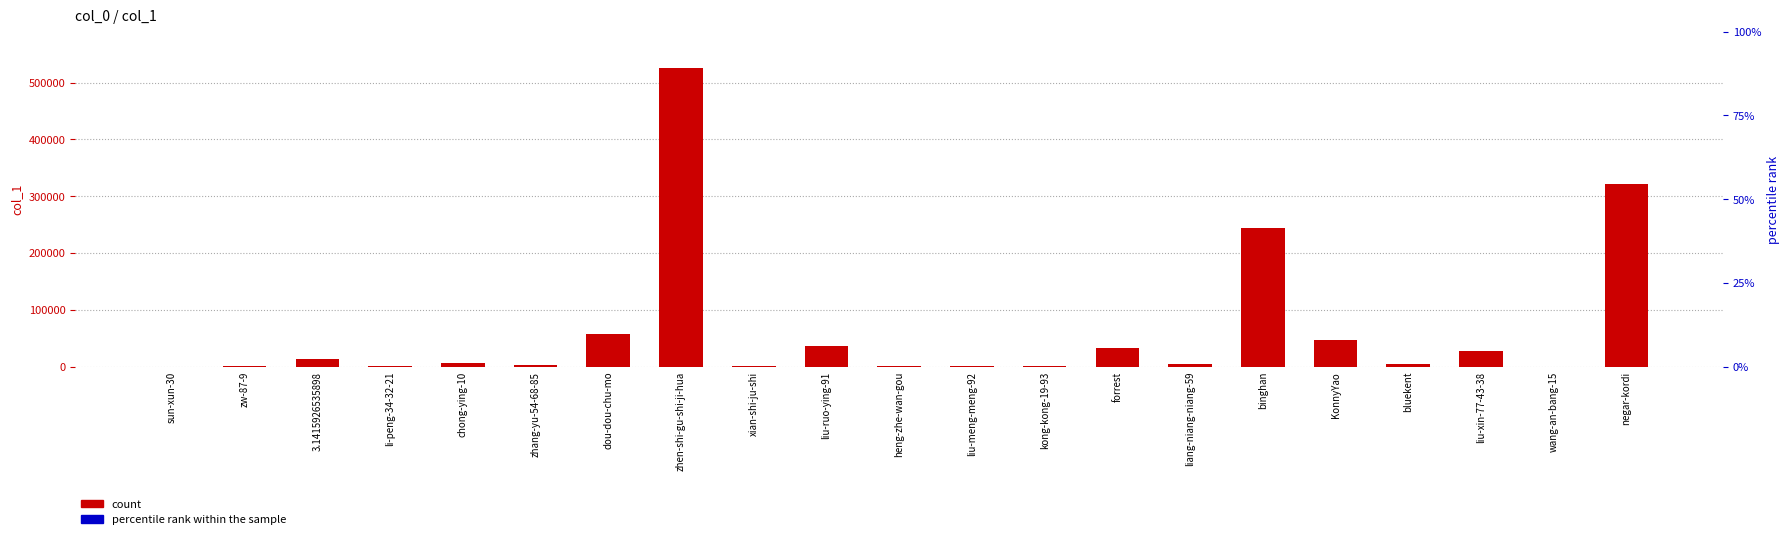

What is the change in value from sun-xun-30 to bluekent?

+4182